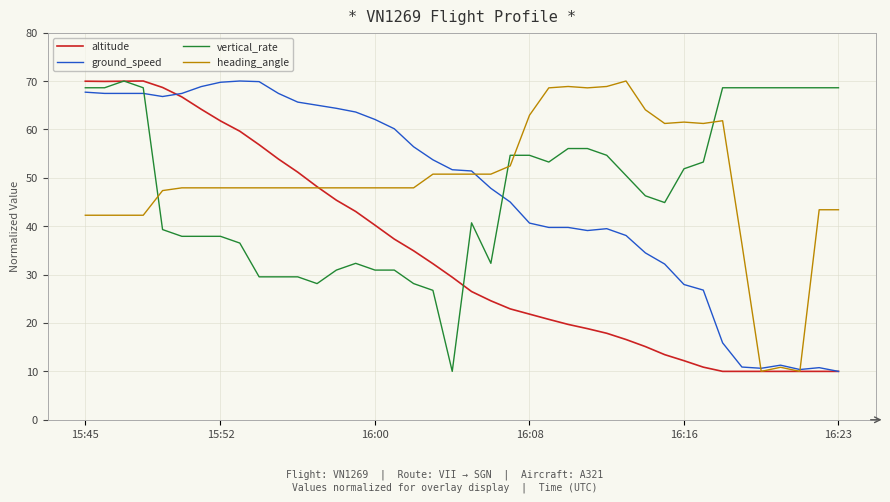

What is the difference between the maximum and minimum values in the ground_speed series?

60.0